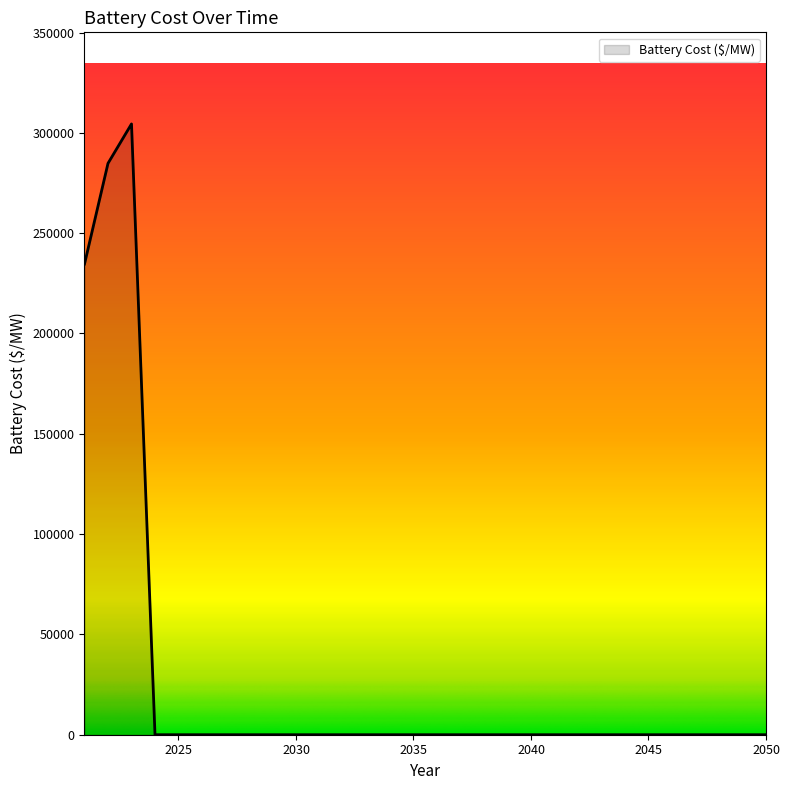

Reading left to right, list all the values displayed in this chart.

234609.3	284785.5	304421.7	0.0	0.0	0.0	0.0	0.0	0.0	0.0	0.0	0.0	0.0	0.0	0.0	0.0	0.0	0.0	0.0	0.0	0.0	0.0	0.0	0.0	0.0	0.0	0.0	0.0	0.0	0.0